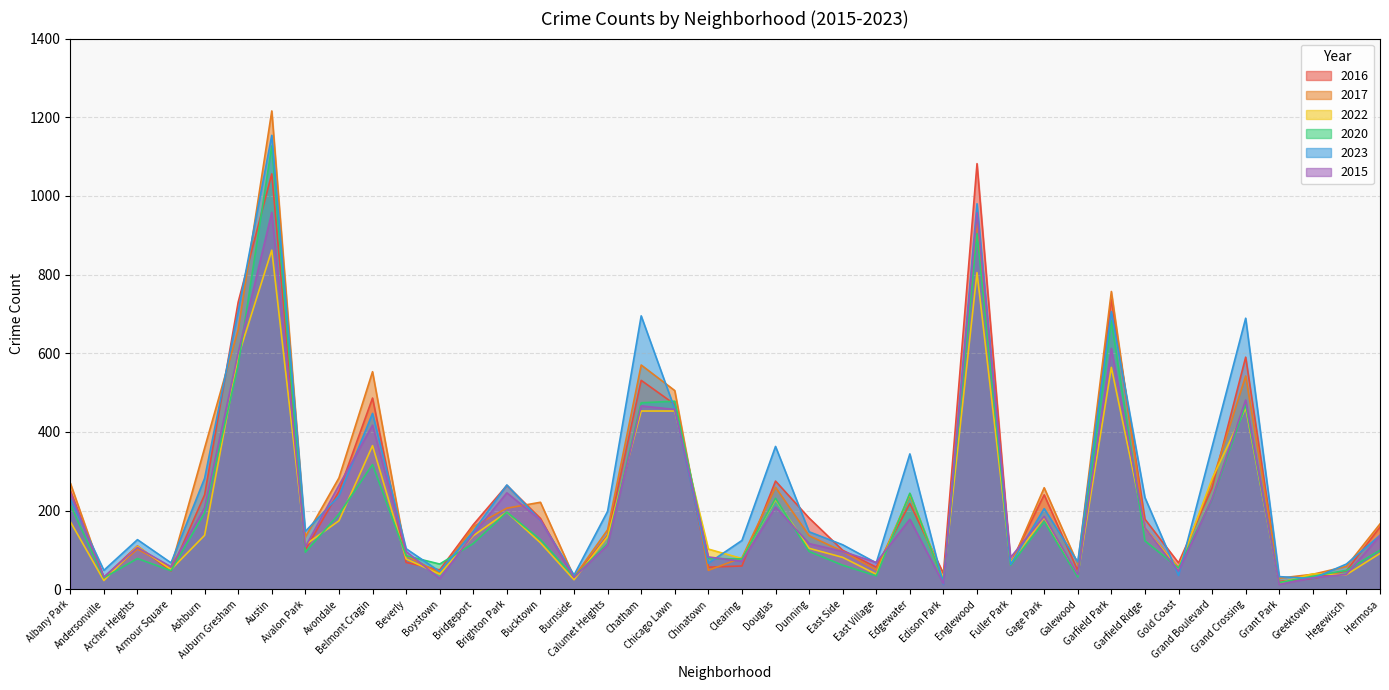

The value of 2015 at Englewood is 1393. True or false?

False